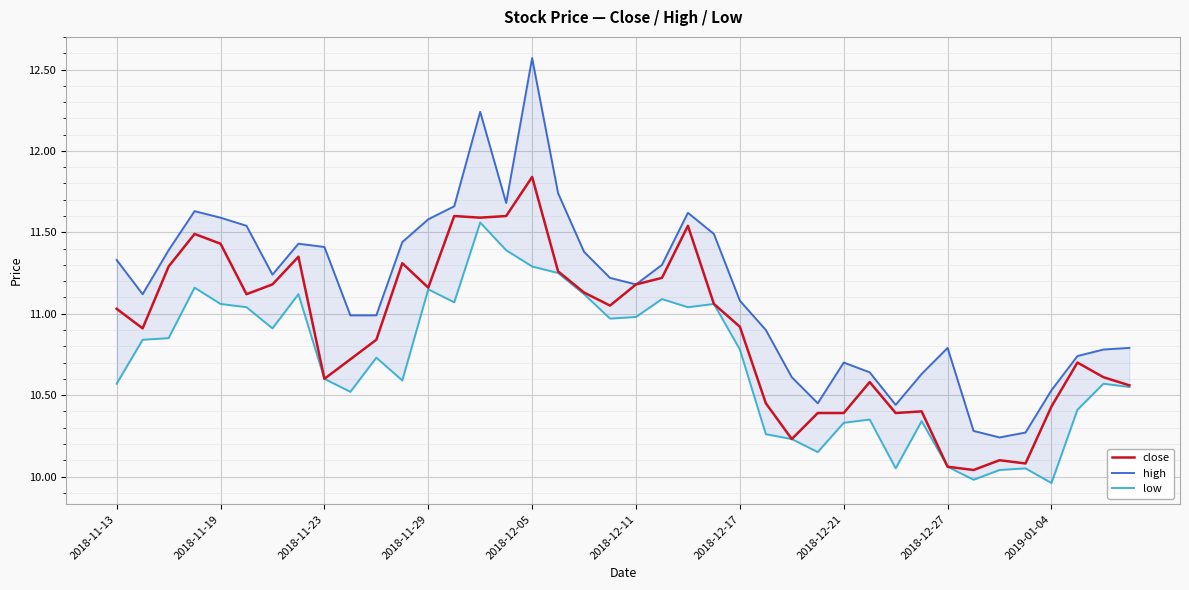

How many categories are shown in the chart?

40